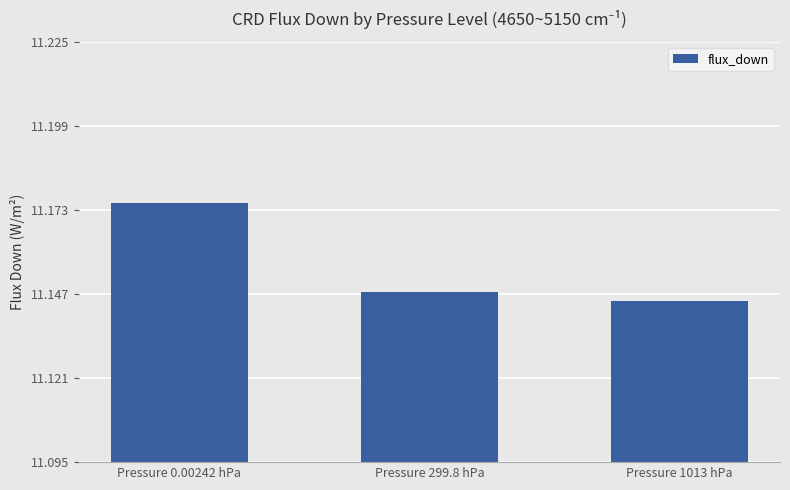

At which label is the value closest to 11?

Pressure 1013 hPa